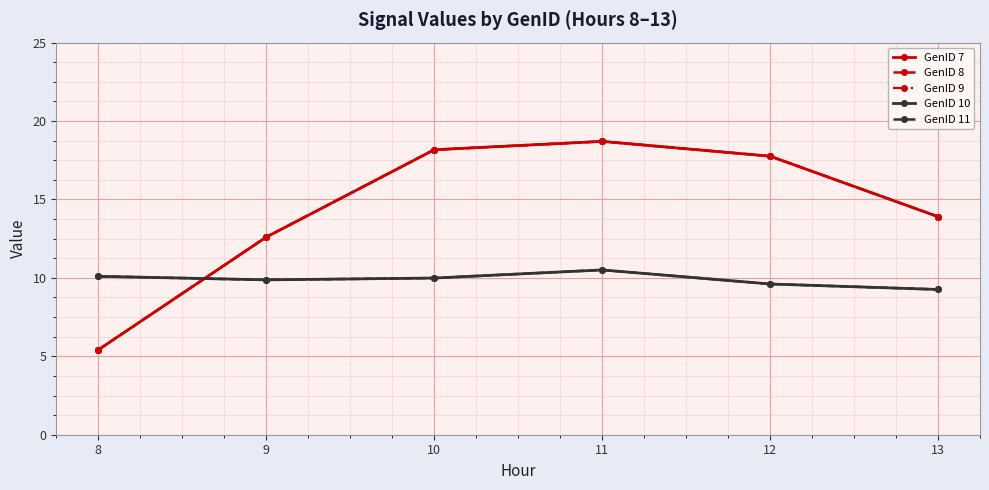

What is the average value of the GenID 9 series?

14.4